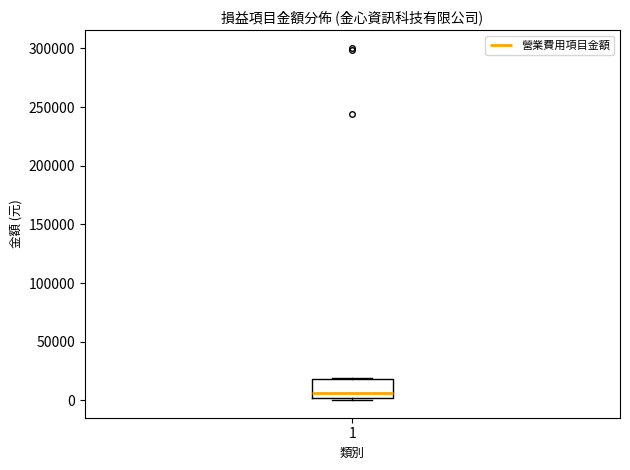

Where is the lower edge of the box at x = 1 on the y-axis? The values are not printed on the chart, so give them approximately, as read against the axis.

0